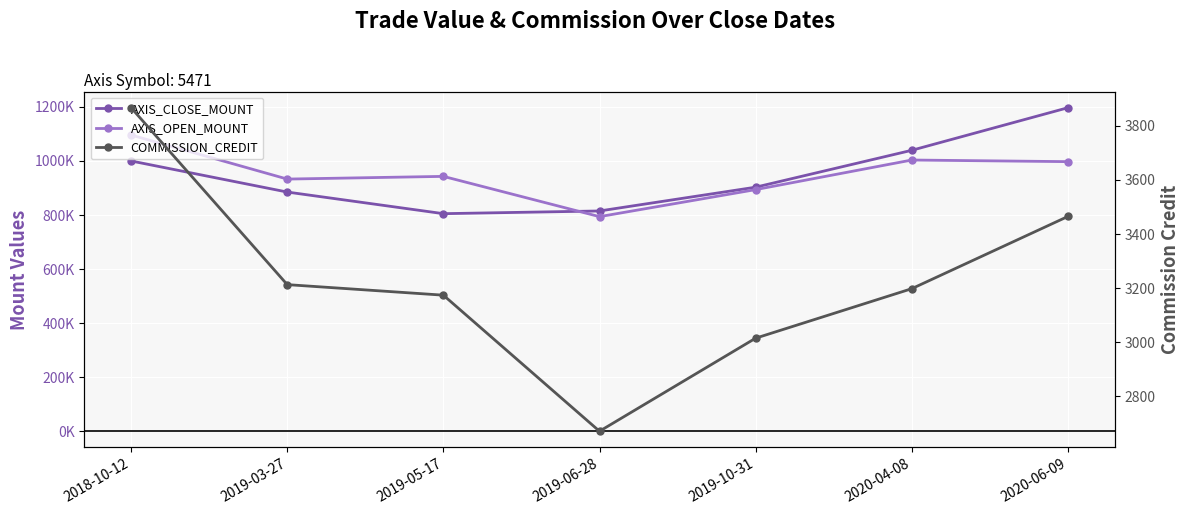

At which category does the chart reach its peak across all series?

2020-06-09